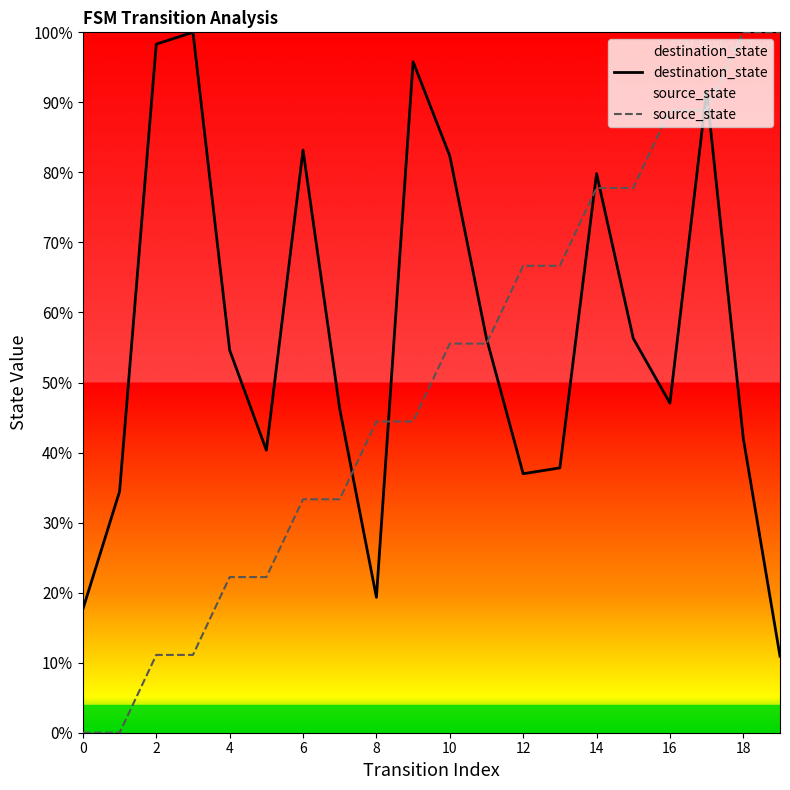

At which label does destination_state first exceed 54?

2